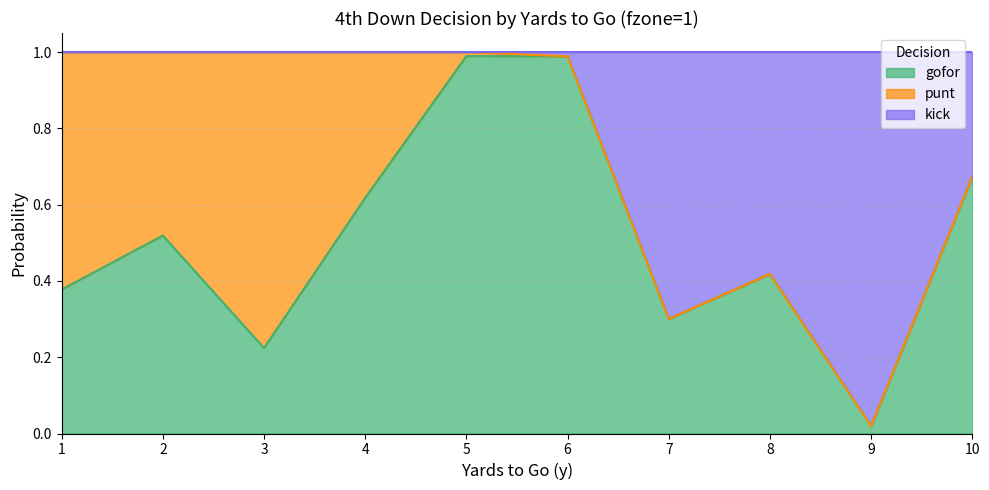

Is it true that gofor equals 0.3 at 7?

True